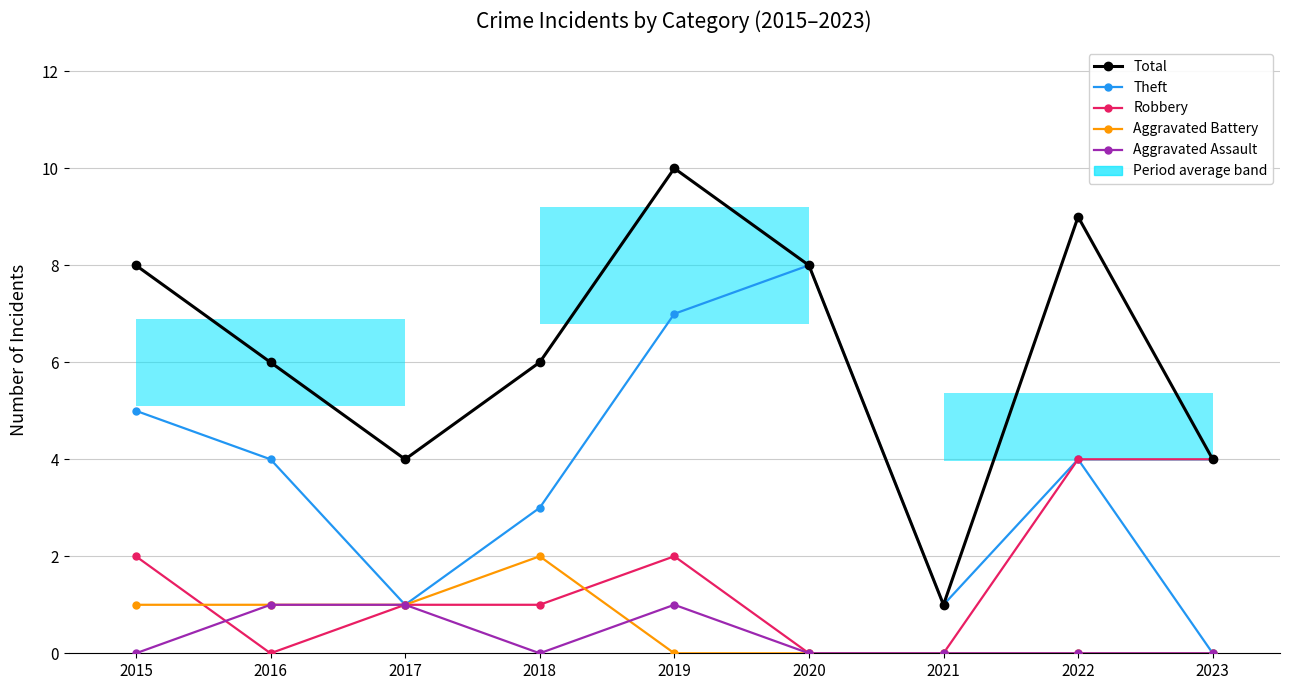

Which label corresponds to the largest value in the chart?

2019